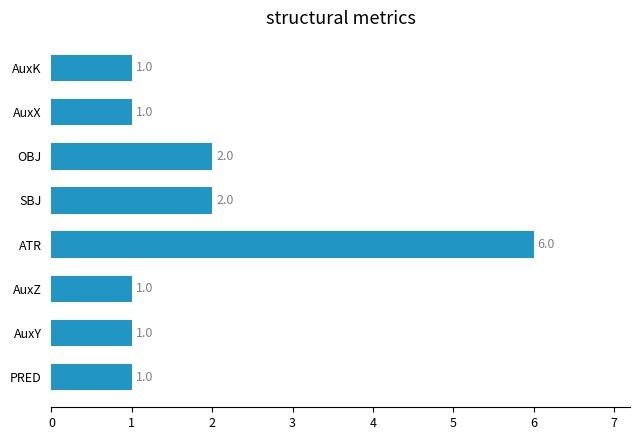

How many data points does each series have?

8